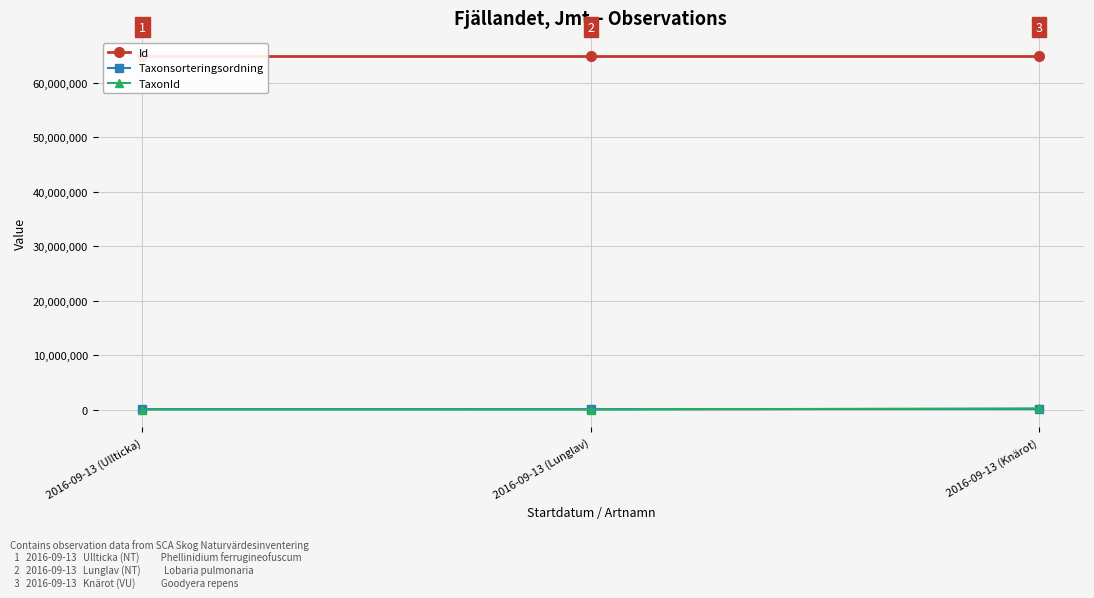

What is the spread (max minus min) of values at 2016-09-13 (Knärot)?

64915134